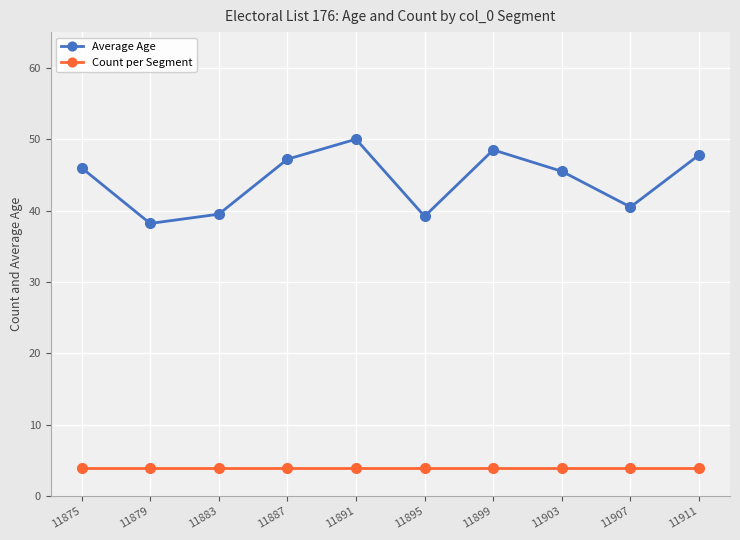

True or false: Count per Segment and Average Age cross at least once.

False